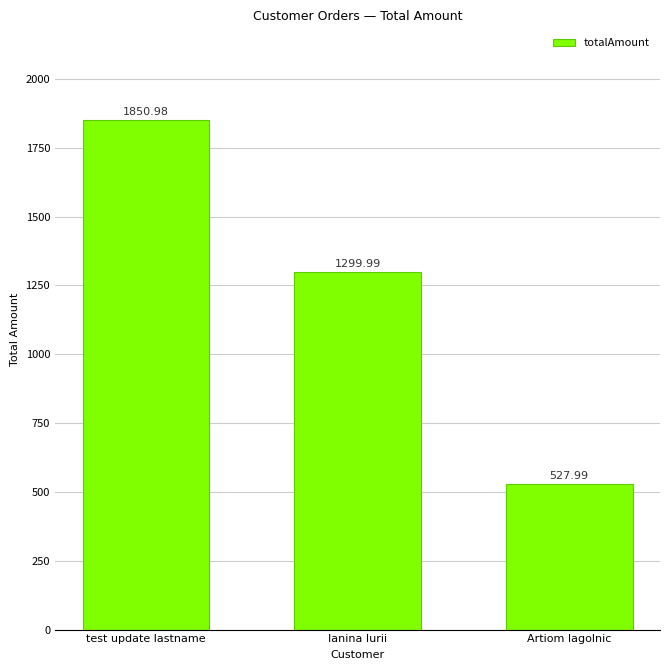

Where is the data nearest to the value 1189?

Ianina Iurii